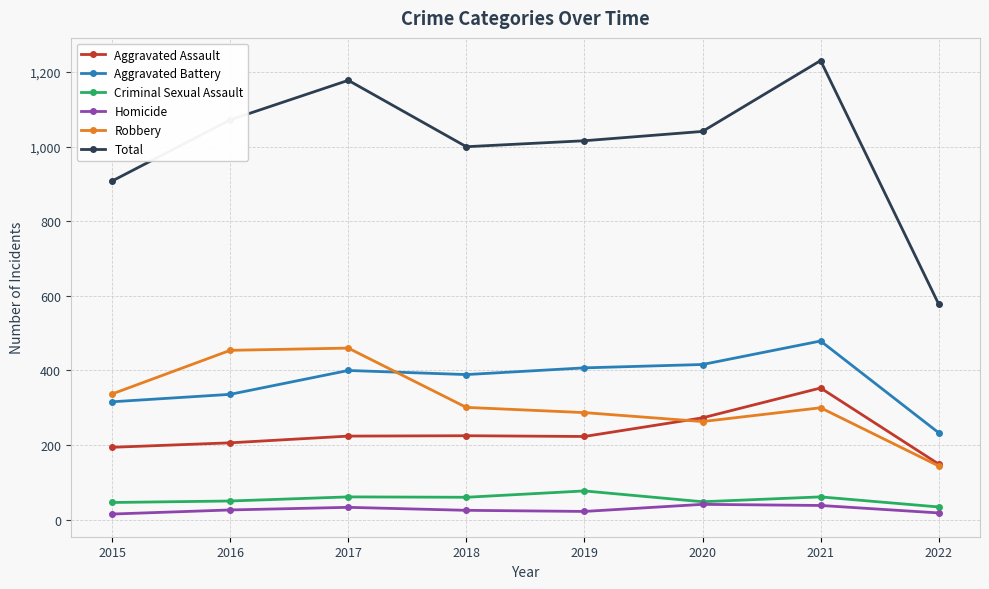

Is it true that Total equals 243 at 2022?

False